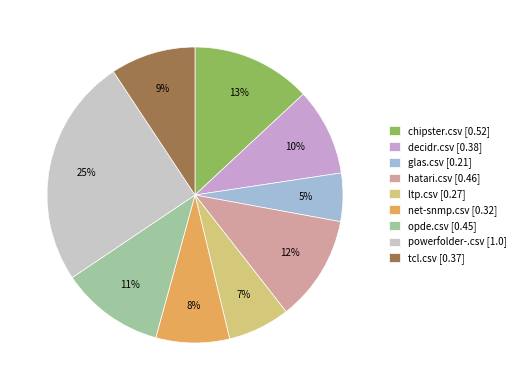

Between glas.csv and net-snmp.csv, which is larger?

net-snmp.csv